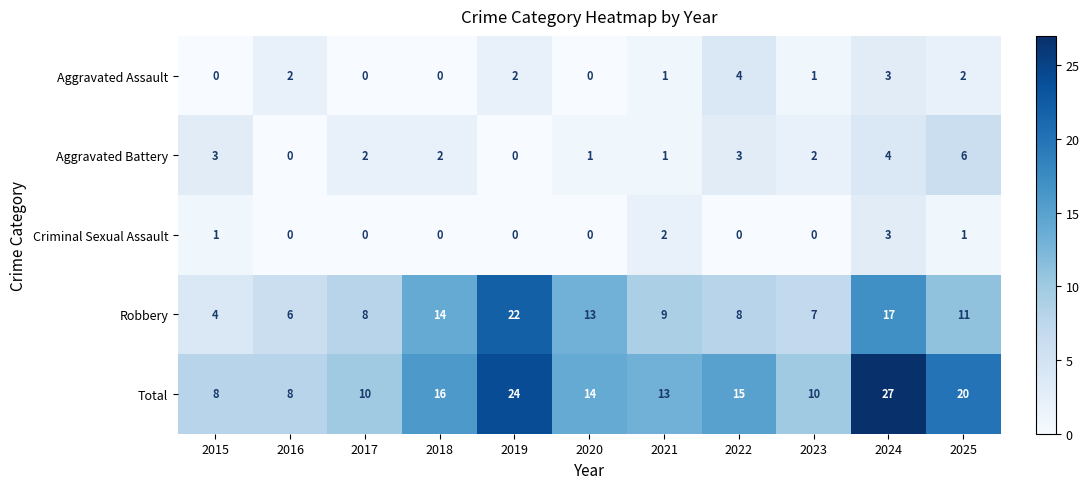

Which series has the largest total across all categories?

Total